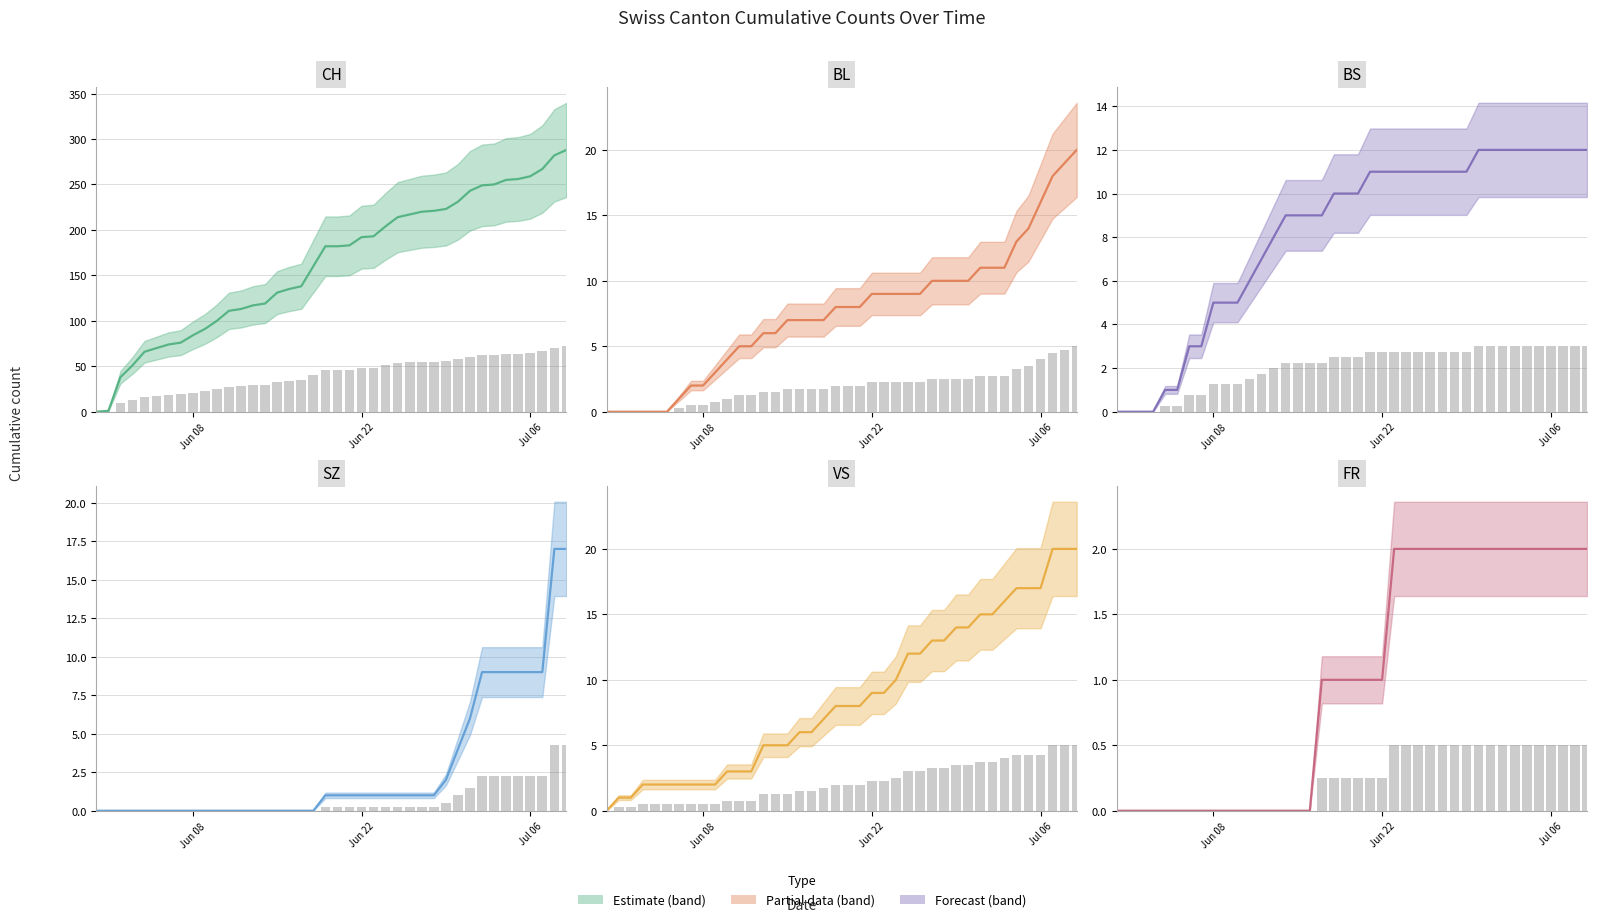

Which series changed the most between 2020-06-05 and 2020-07-01?

CH